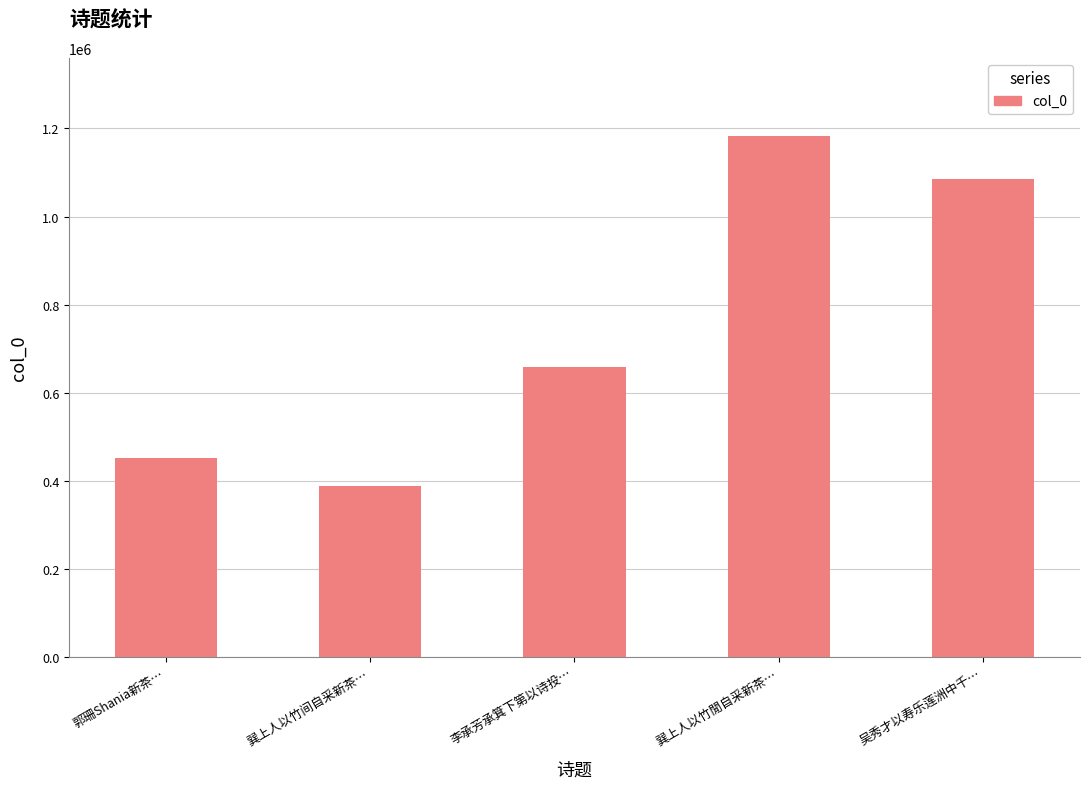

What position from the right is 吴秀才以寿乐莲洲中千…?

1